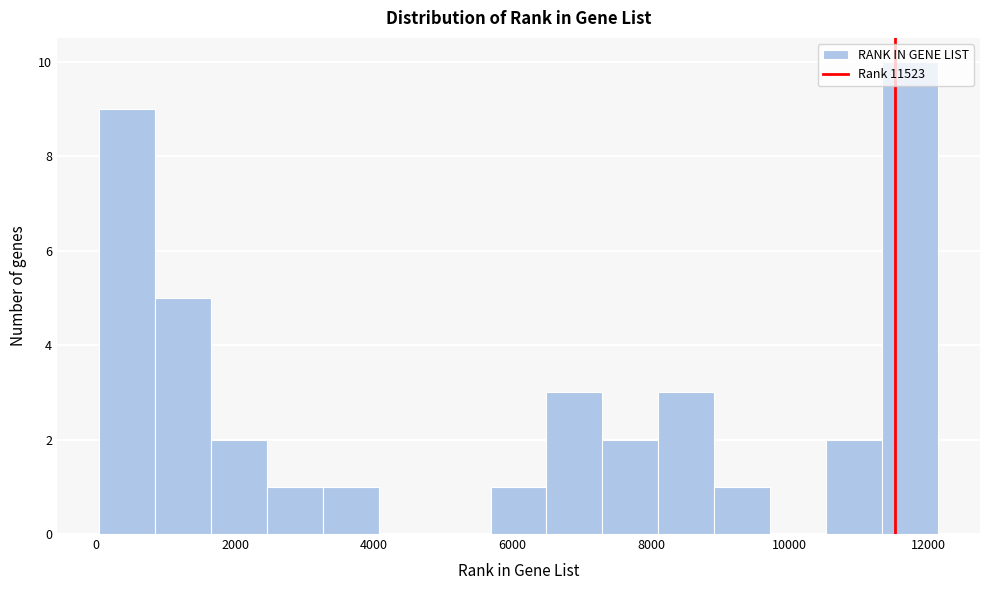

Over which range of the x-axis is the bar tallest?

11400 to 12200